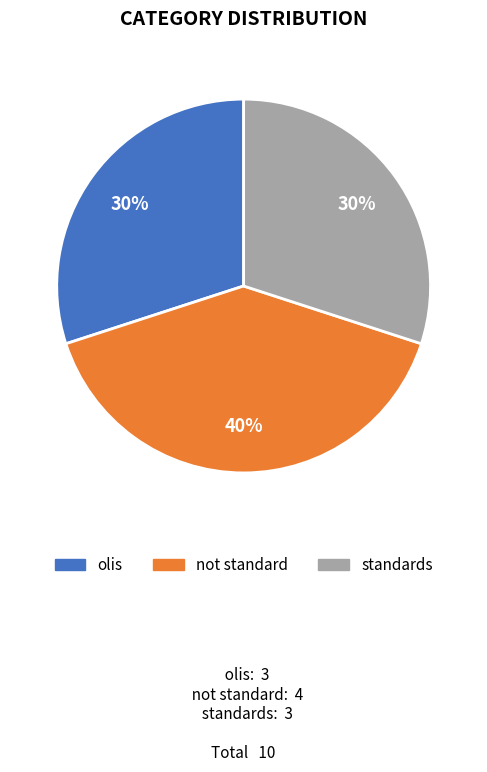

True or false: not standard accounts for 40% of the total.

True